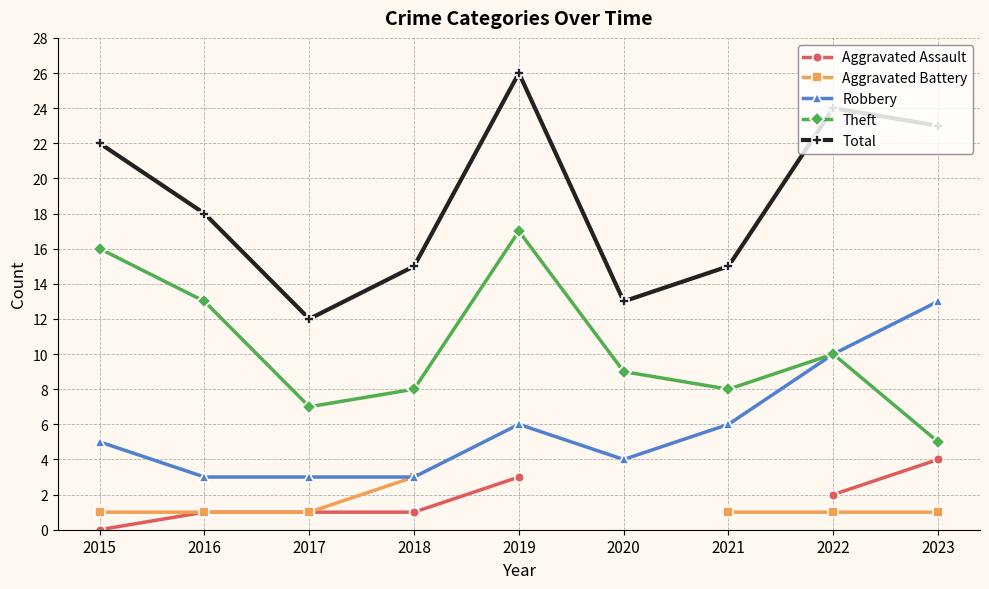

How many categories are shown in the chart?

9